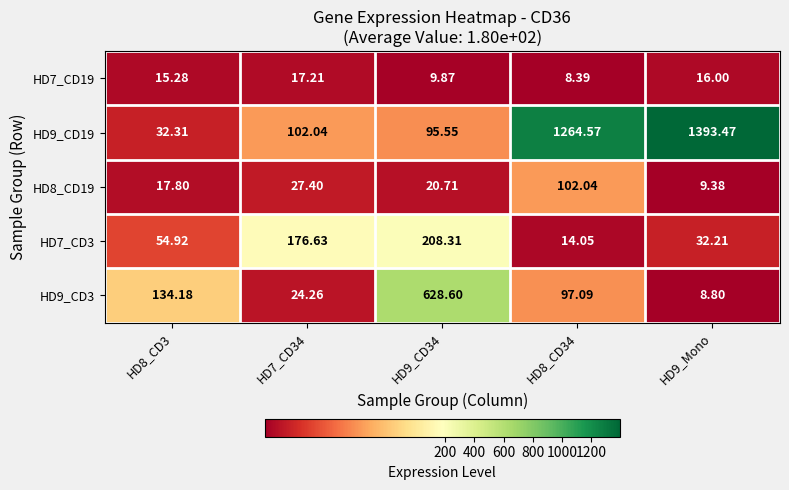

Is the value of HD7_CD19 at HD9_Mono greater than the value of HD8_CD19 at HD9_CD34?

No